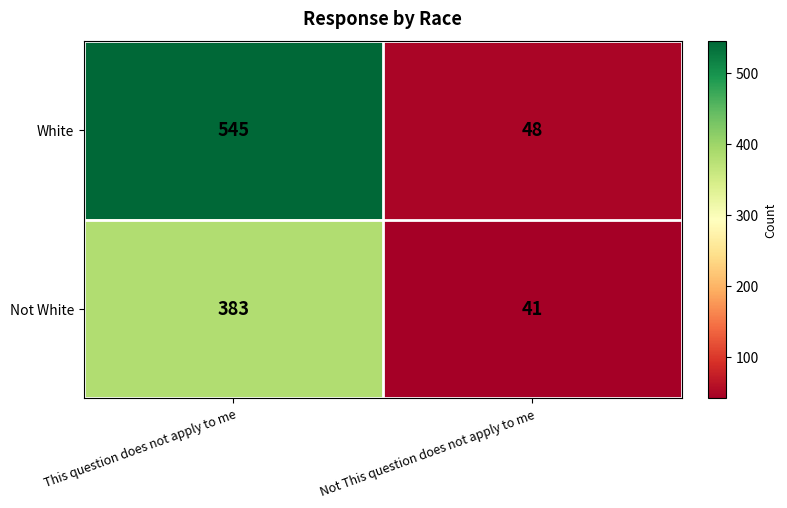

Reading left to right, transcribe all the data shown in this chart.

White: 545	48
Not White: 383	41